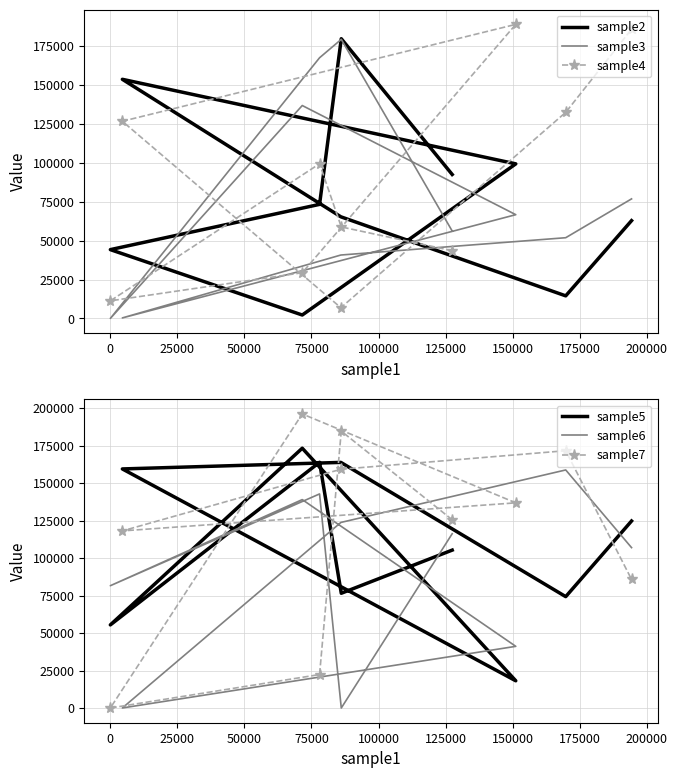

What is the highest value of the sample7 series?

196042